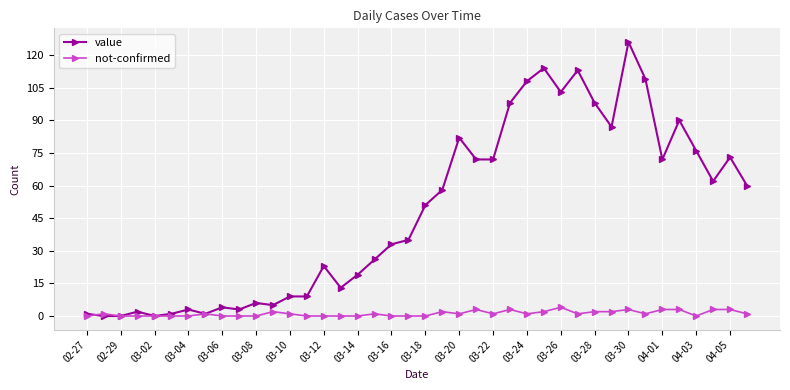

True or false: value has more than 1 points higher than both neighbors.

True